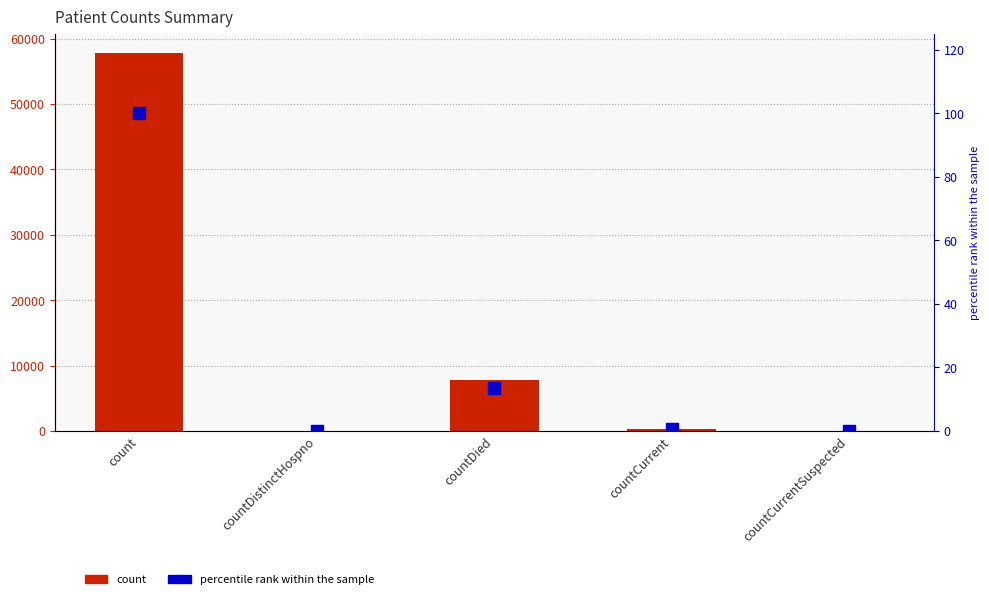

Which series has the widest spread of values?

count